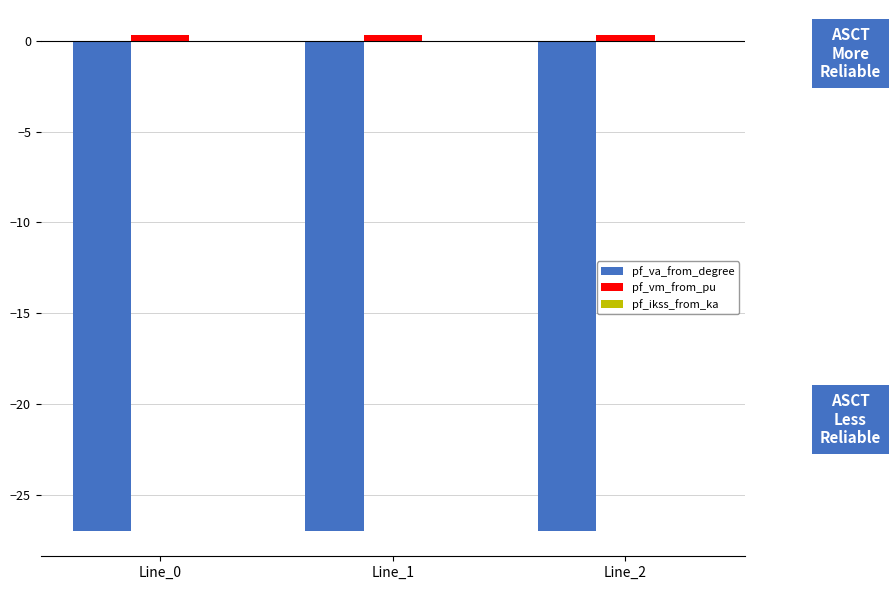

Is it true that pf_vm_from_pu equals 0.3 at Line_1?

True